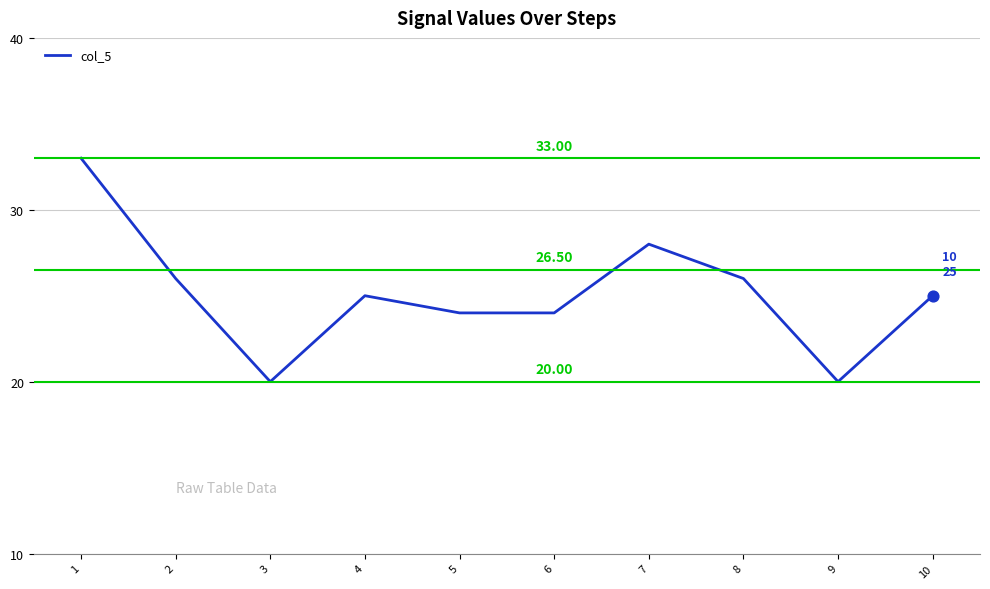

Between 7 and 1, which is larger?

1